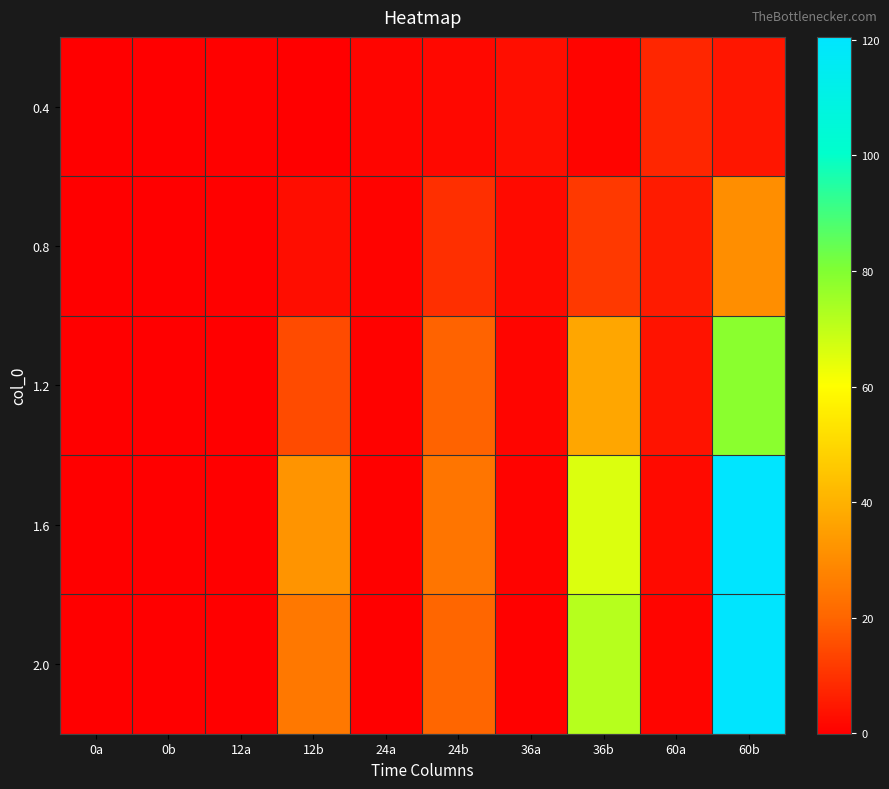

Reading left to right, list all the values displayed in this chart.

0.4: 0a=0.0	0b=0.0	12a=0.4	12b=0.1	24a=1.2	24b=1.7	36a=3.0	36b=1.0	60a=7.5	60b=4.5
0.8: 0a=0.0	0b=0.0	12a=0.2	12b=2.6	24a=0.8	24b=9.6	36a=2.1	36b=11.3	60a=5.5	60b=30.7
1.2: 0a=0.0	0b=0.0	12a=0.1	12b=15.0	24a=0.5	24b=19.6	36a=1.3	36b=37.0	60a=3.7	60b=78.5
1.6: 0a=0.0	0b=0.0	12a=-0.0	12b=32.3	24a=0.2	24b=24.1	36a=0.7	36b=65.9	60a=2.3	60b=120.5
2.0: 0a=0.0	0b=0.0	12a=-0.1	12b=25.0	24a=0.0	24b=20.3	36a=0.3	36b=71.5	60a=1.3	60b=120.0